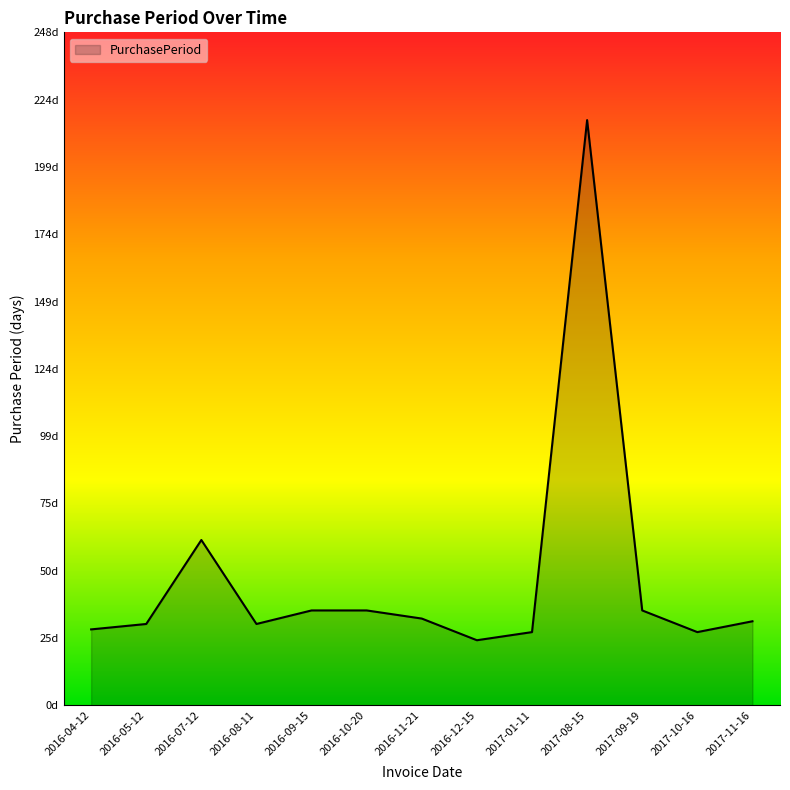

The value at 2016-08-11 is 20. True or false?

False